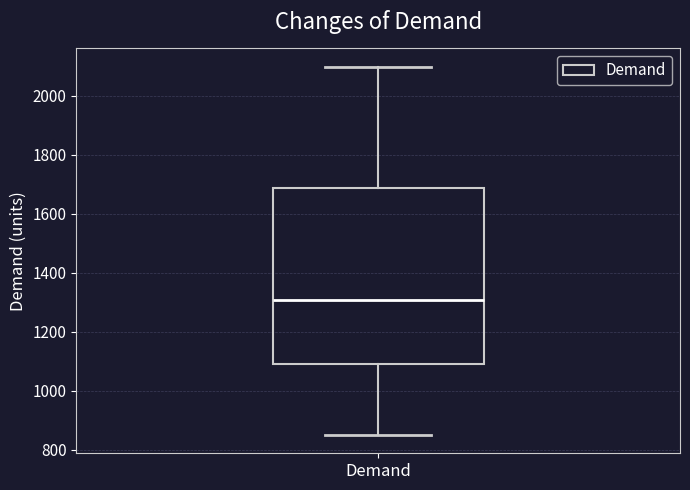

Transcribe this box plot: give where the median line is, the range the box spans, and where the two whiskers end, as read against the y-axis. The values are not printed on the chart, so give them approximately, as read against the axis.

median 1300, box 1100 to 1680, whiskers 860 to 2100